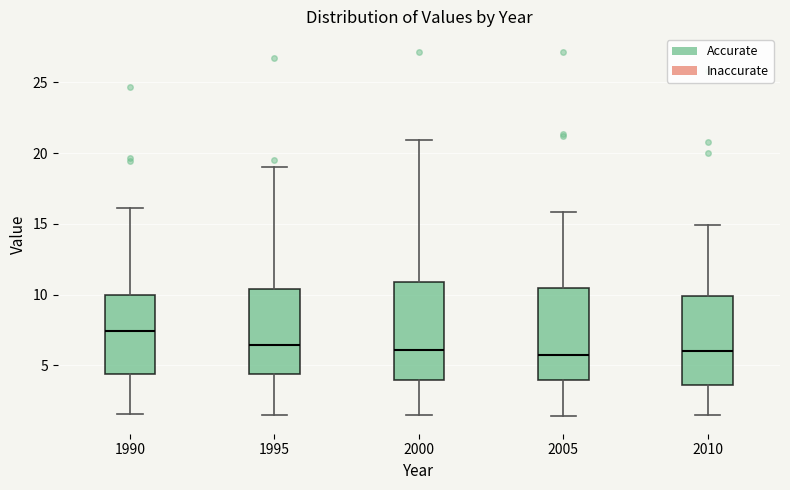

Reading left to right, transcribe this box plot: for each box, give where its median line is, the range the box spans, and where its two whiskers end, as read against the y-axis. The values are not printed on the chart, so give them approximately, as read against the axis.

1990: median 7.5, box 4.5 to 10.0, whiskers 1.5 to 16.0
1995: median 6.5, box 4.5 to 10.5, whiskers 1.5 to 19.0
2000: median 6.0, box 4.0 to 11.0, whiskers 1.5 to 21.0
2005: median 6.0, box 4.0 to 10.5, whiskers 1.5 to 16.0
2010: median 6.0, box 3.5 to 10.0, whiskers 1.5 to 15.0